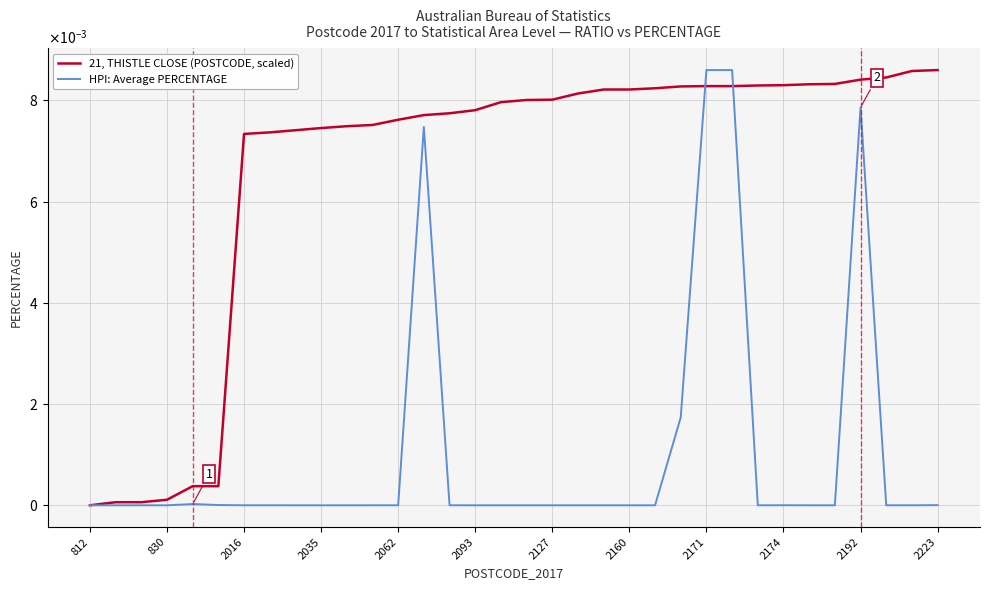

Which series has the largest range (max minus min)?

21, THISTLE CLOSE (POSTCODE, scaled)